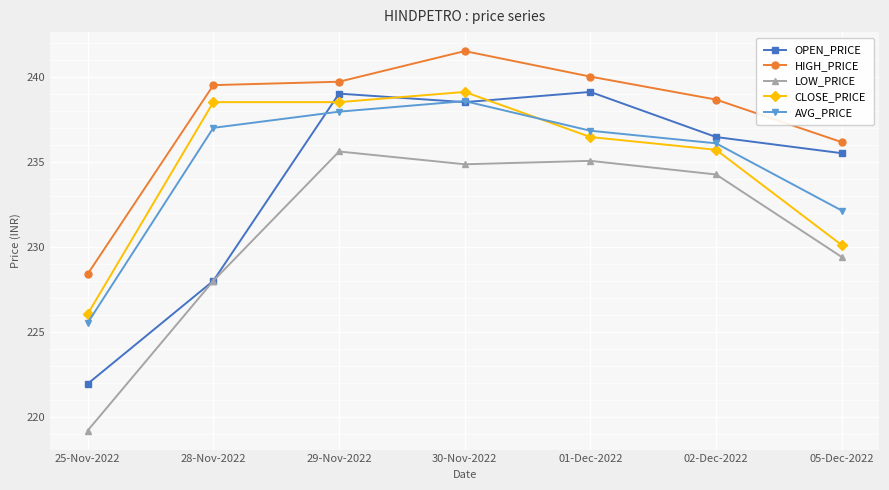

At how many categories does at least one series exceed 239?

4